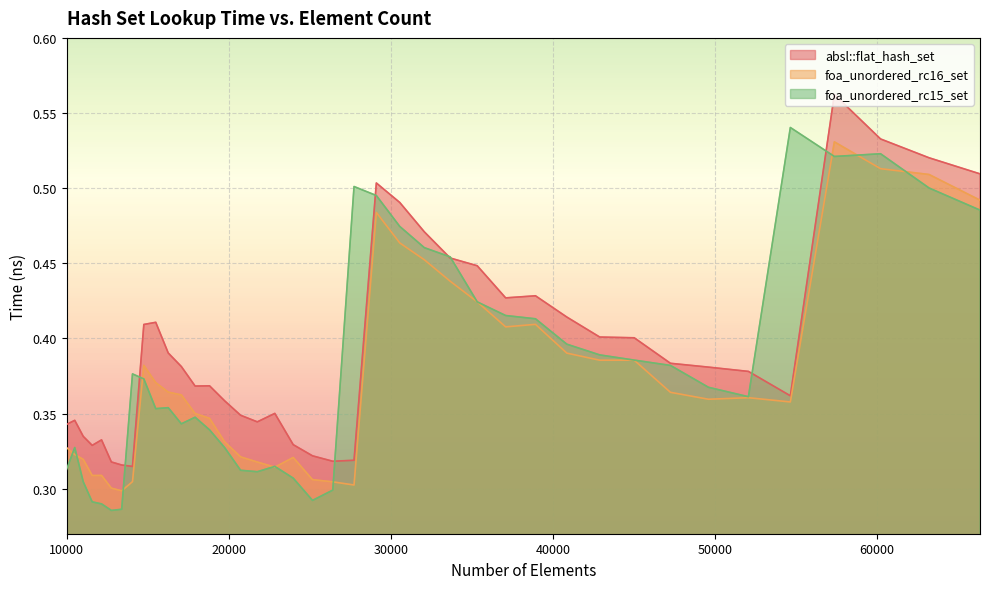

At which category does foa_unordered_rc15_set reach its first local valley?

12760